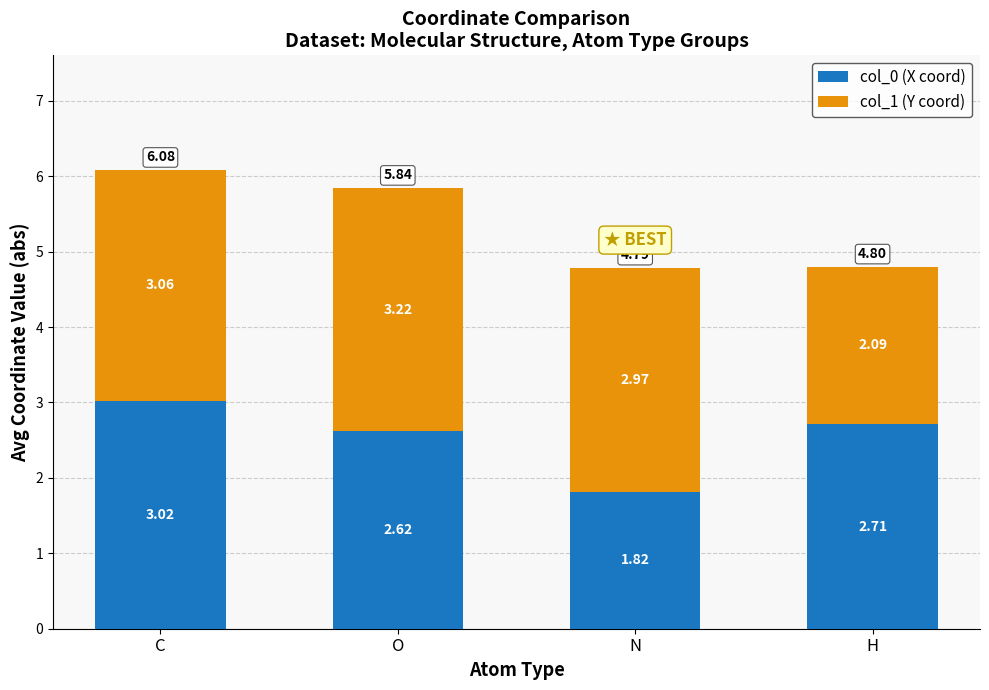

Rank the categories by col_0 (X coord) value from lowest to highest.

N, O, H, C